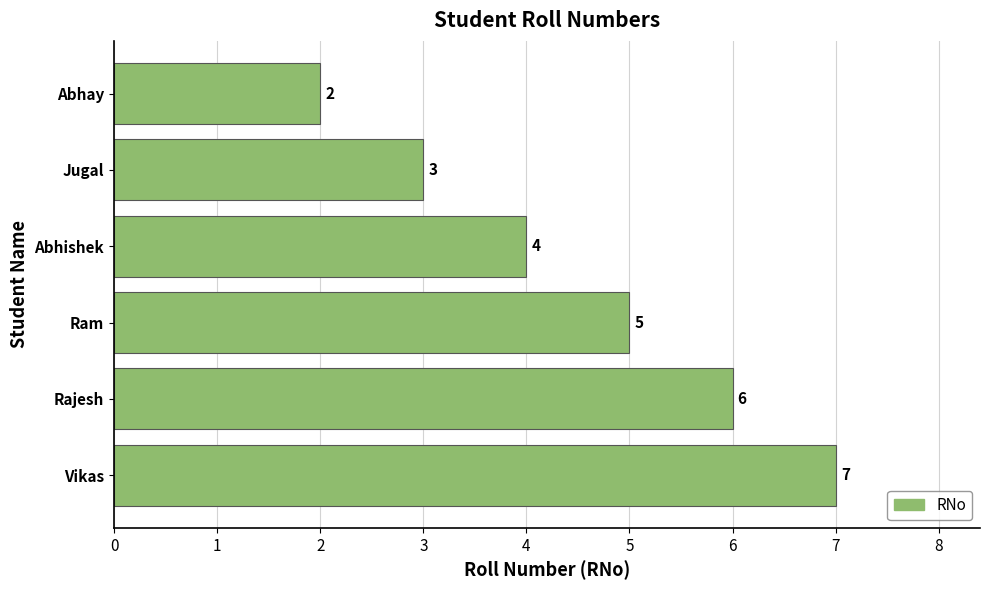

Count the number of categories in the chart.

6